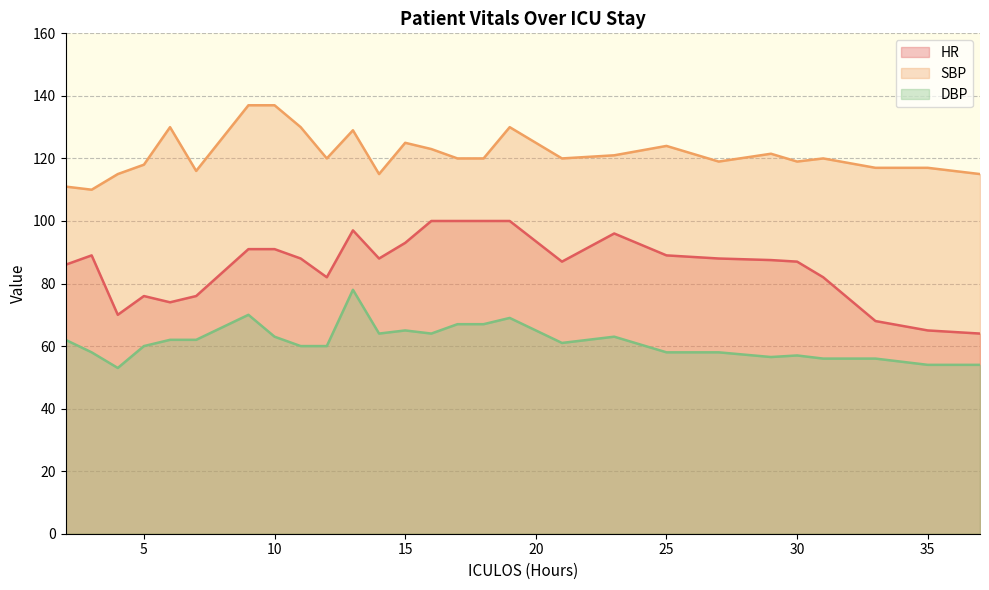

How many values in the DBP series exceed 61?

13